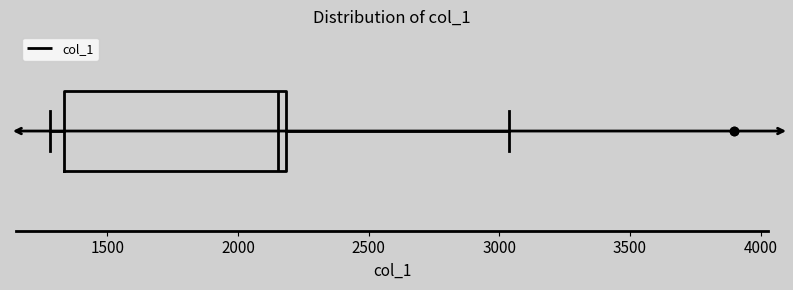

Where does the median line of the box sit on the x-axis? The values are not printed on the chart, so give them approximately, as read against the axis.

2150